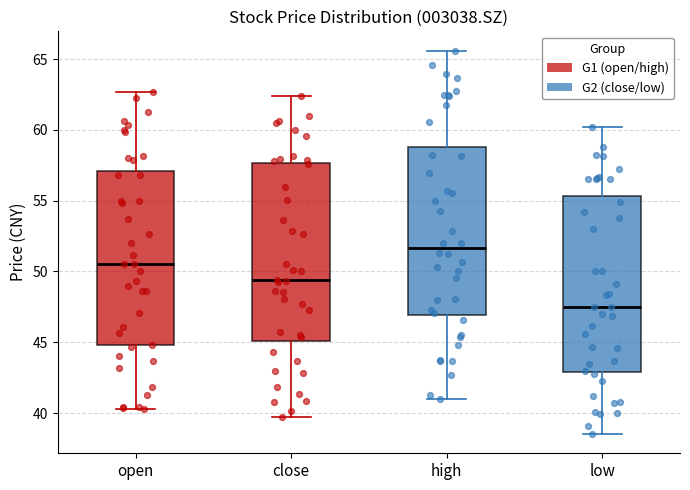

Reading left to right, read every box against the y-axis: the position of its median line, the range the box covers, and the ends of its whiskers. The values are not printed on the chart, so give them approximately, as read against the axis.

open: median 50.5, box 45.0 to 57.0, whiskers 40.5 to 62.5
close: median 49.5, box 45.0 to 57.5, whiskers 39.5 to 62.5
high: median 51.5, box 47.0 to 59.0, whiskers 41.0 to 65.5
low: median 47.5, box 43.0 to 55.5, whiskers 38.5 to 60.0